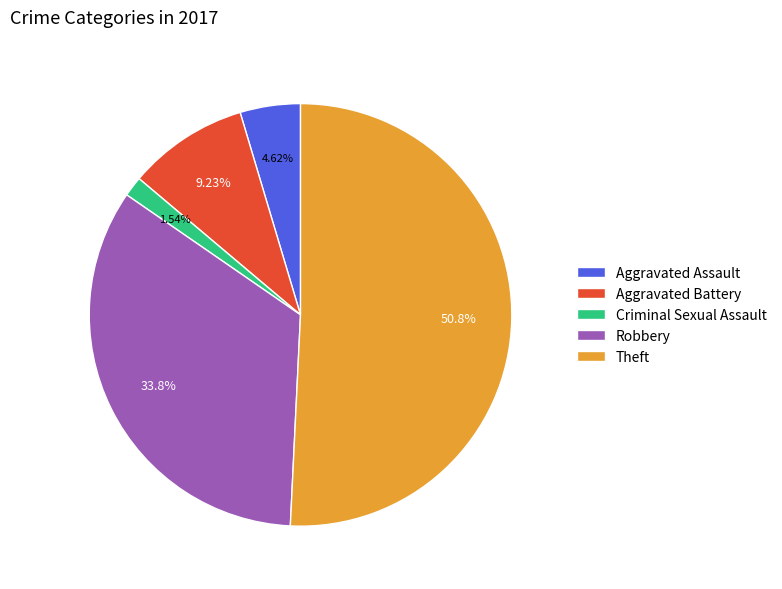

What is the largest slice in the pie chart?

Theft